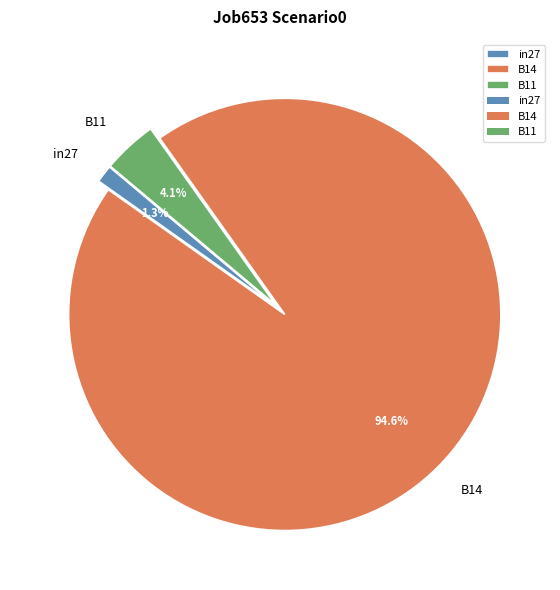

To the nearest percent, what percentage of the pie is B14?

95%